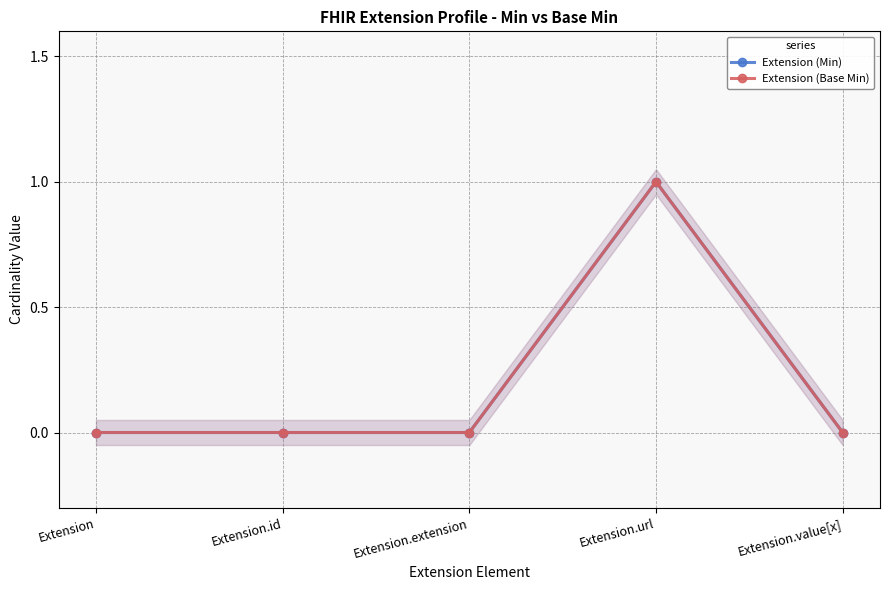

Which series has the widest spread of values?

Extension (Min)